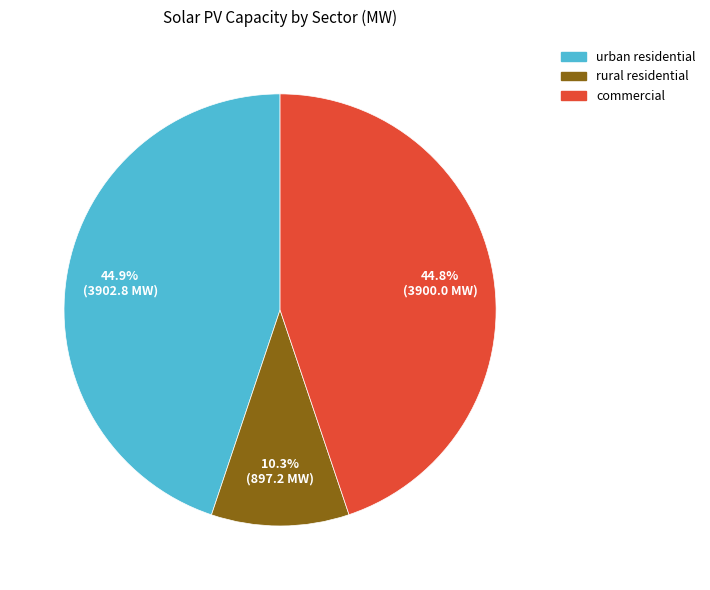

Is it true that rural residential is 1% of the pie?

False